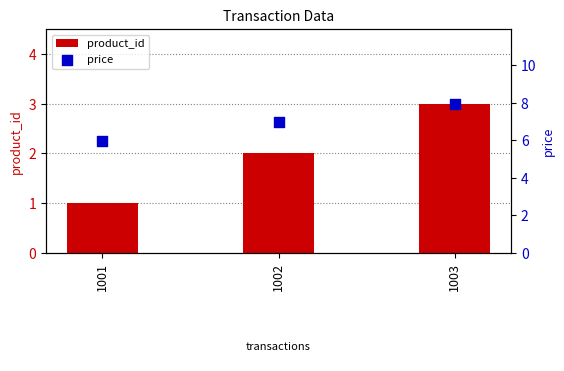

What is the total value across all series at 1002?

8.9